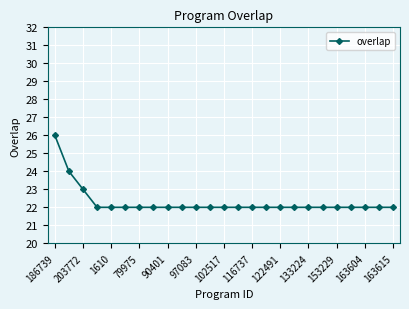

What is the average value?

22